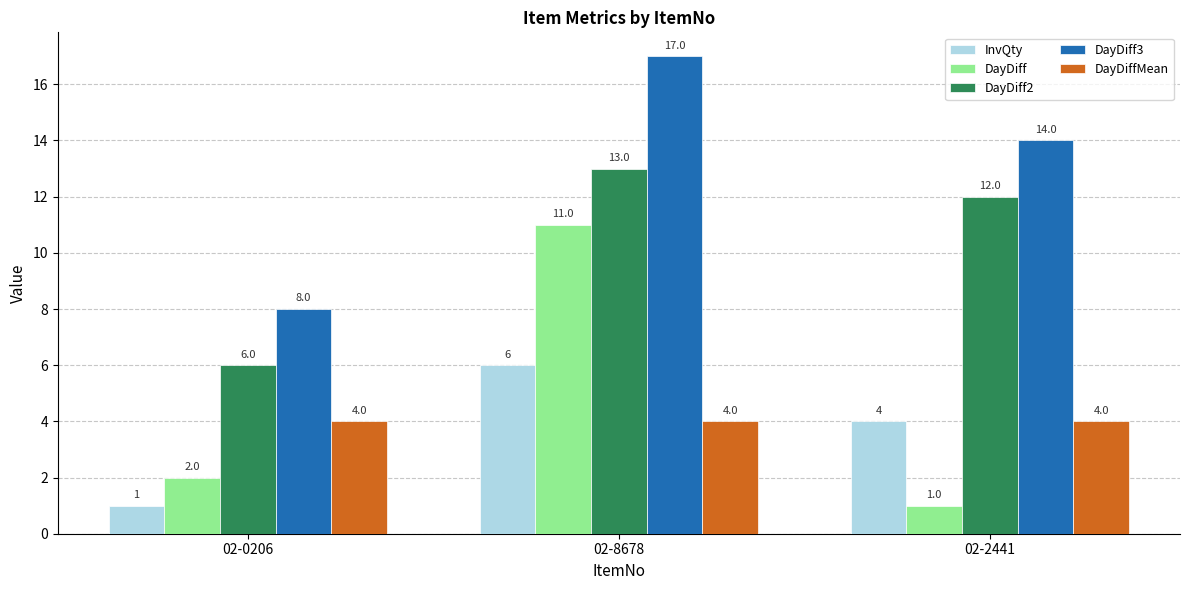

How many bars are there in total?

15